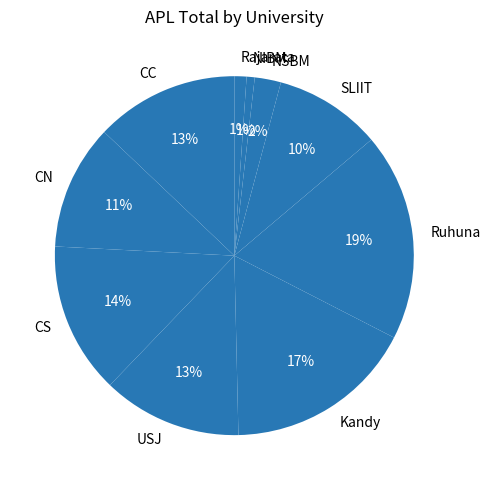

How many slices are in this pie chart?

10